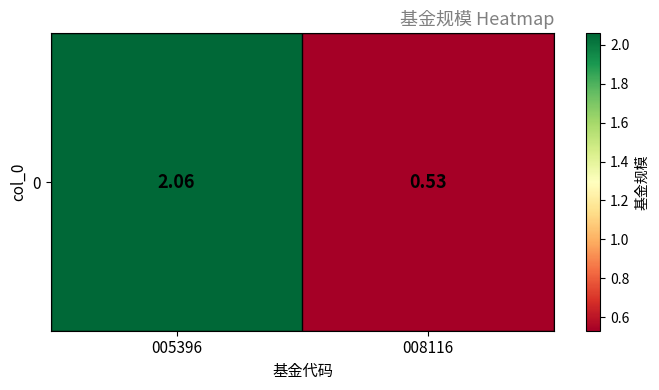

The chart shows a value of 0.5 at 008116. True or false?

True